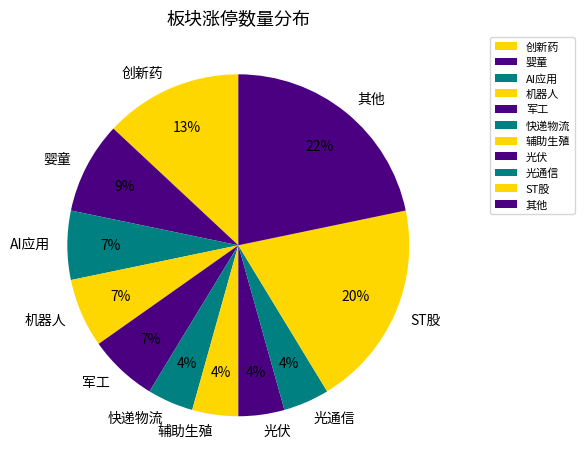

Between 光通信 and 创新药, which is larger?

创新药